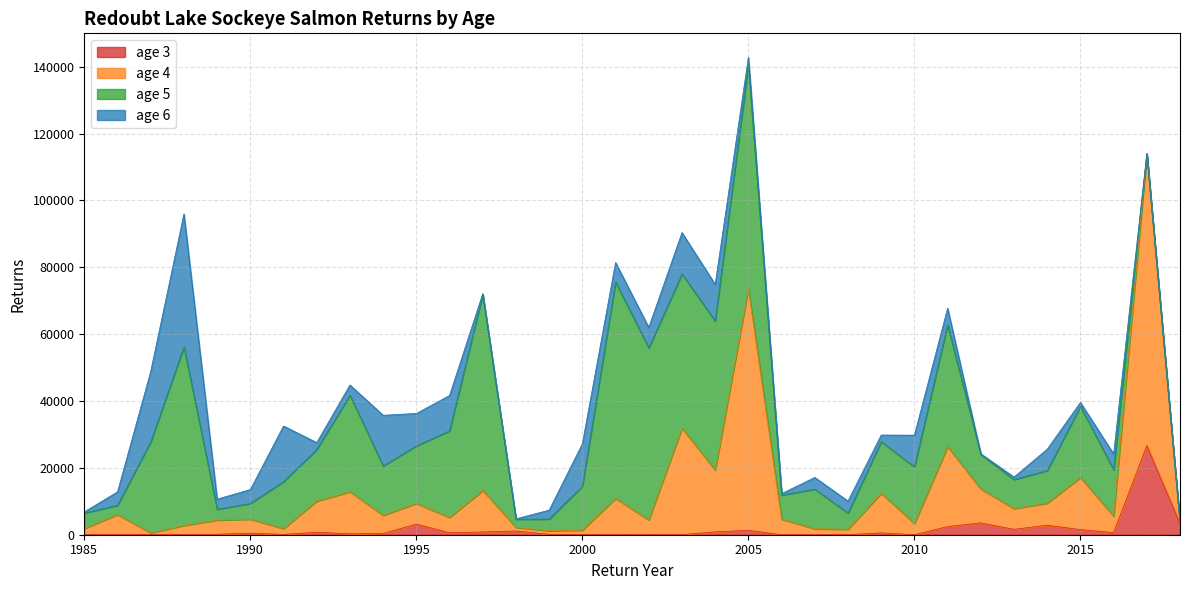

At which category is the sum across all series the highest?

2005